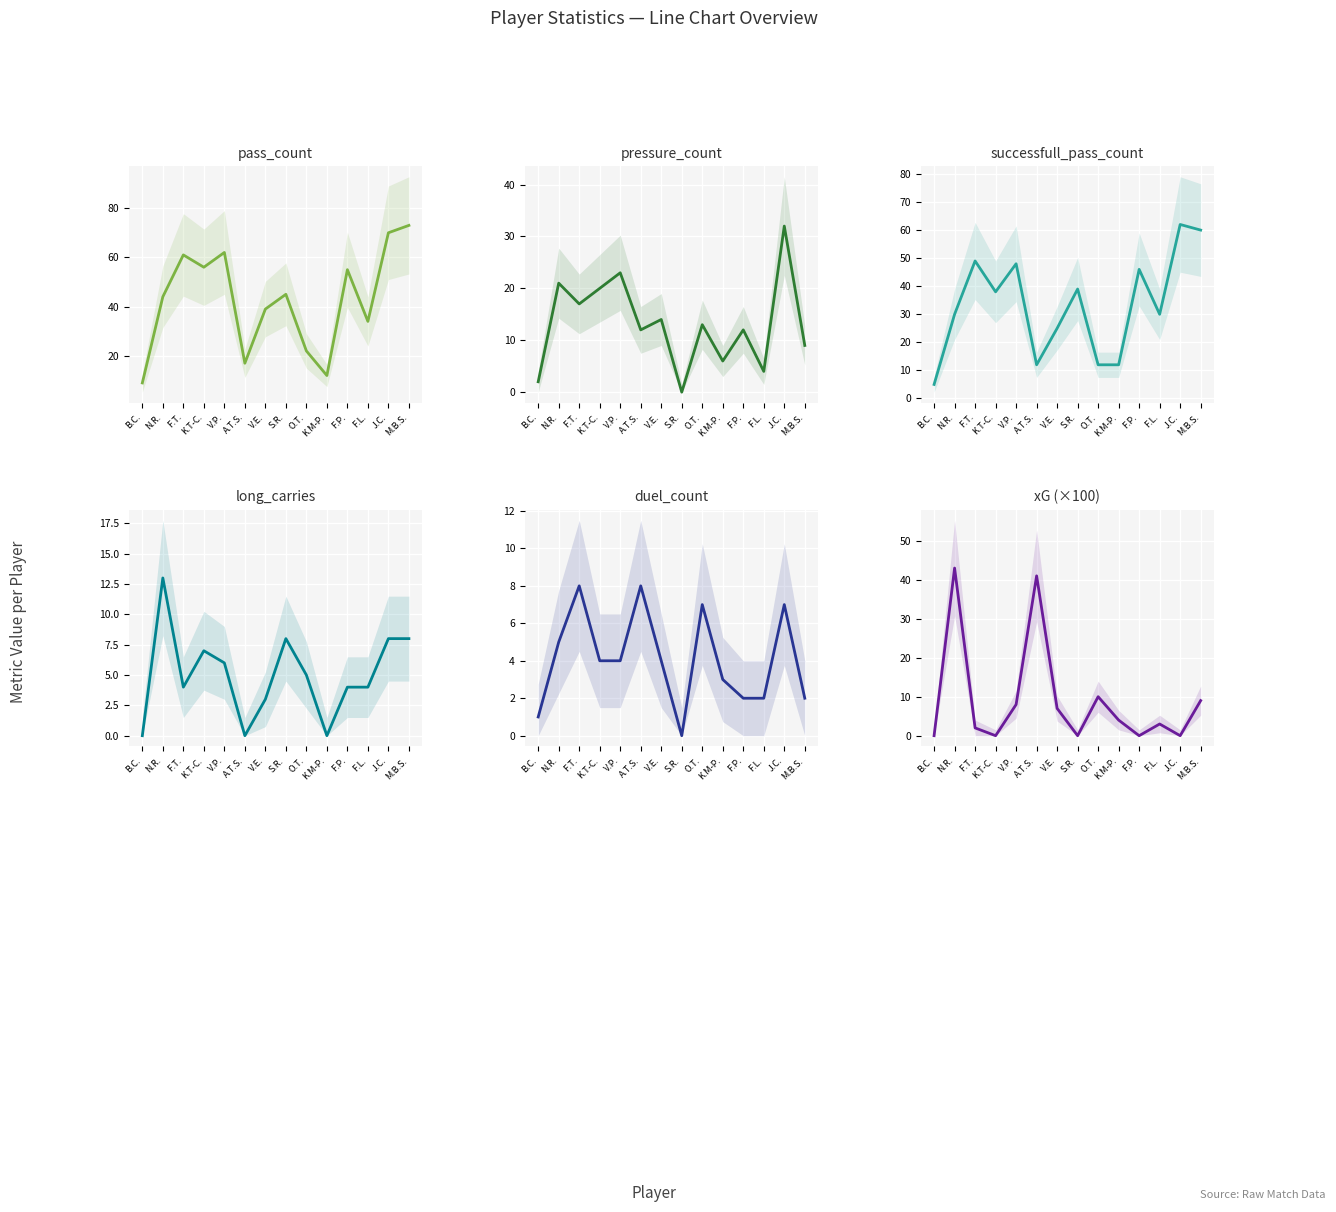

What is the sum of all long_carries values?

70